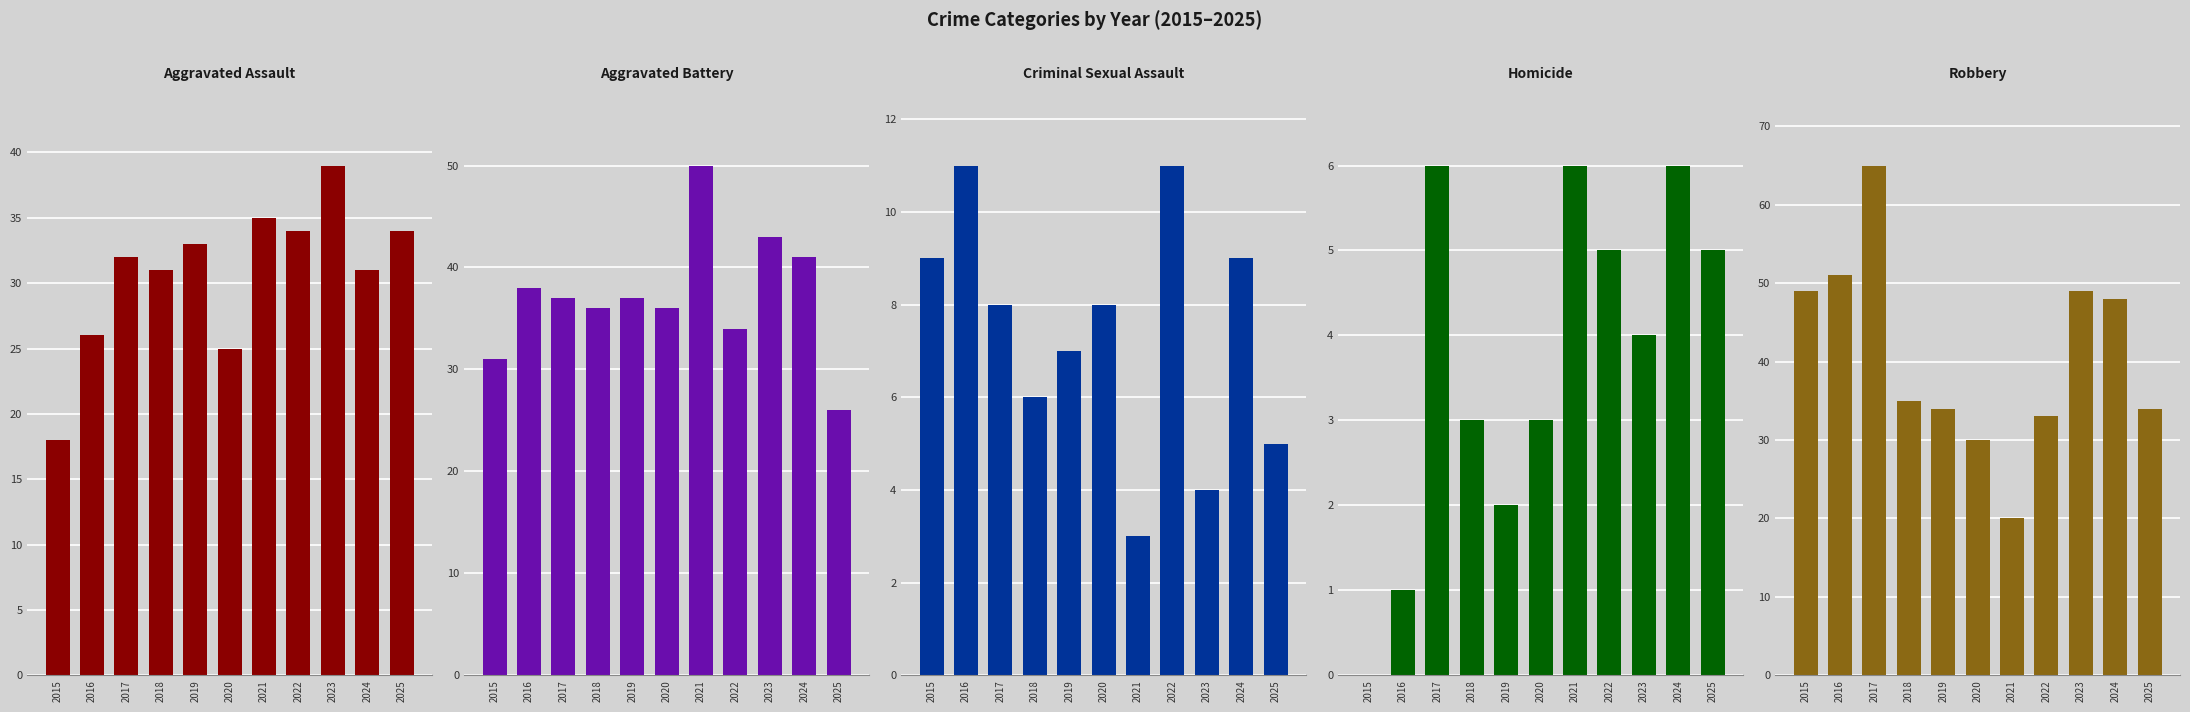

How many groups of bars are there?

11